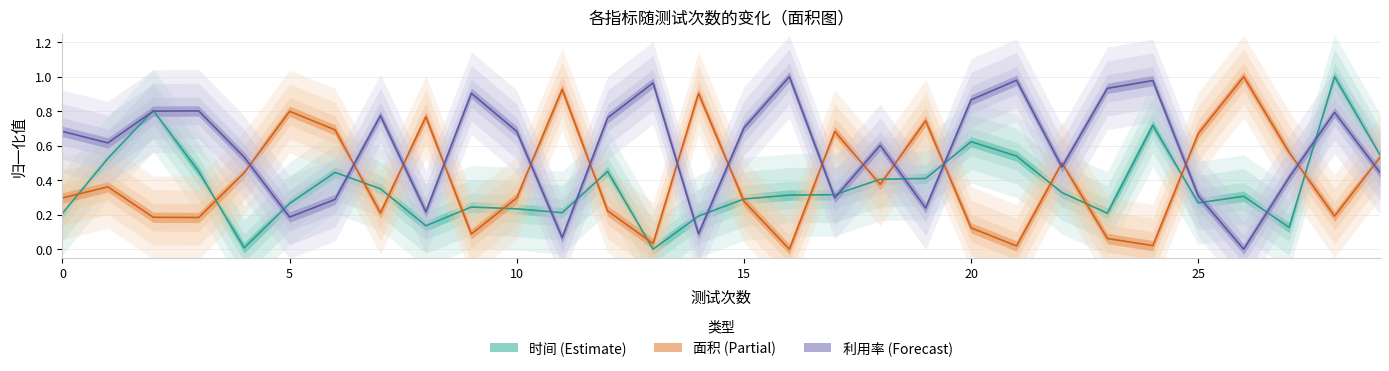

What is the label of the 9th point from the right?

21